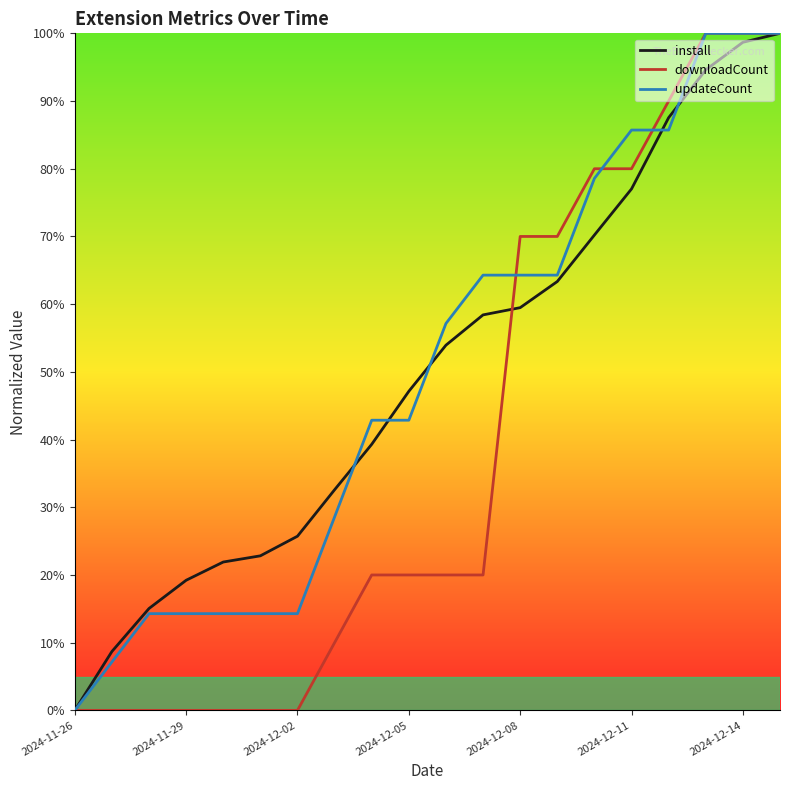

How many lines are shown in the chart?

3